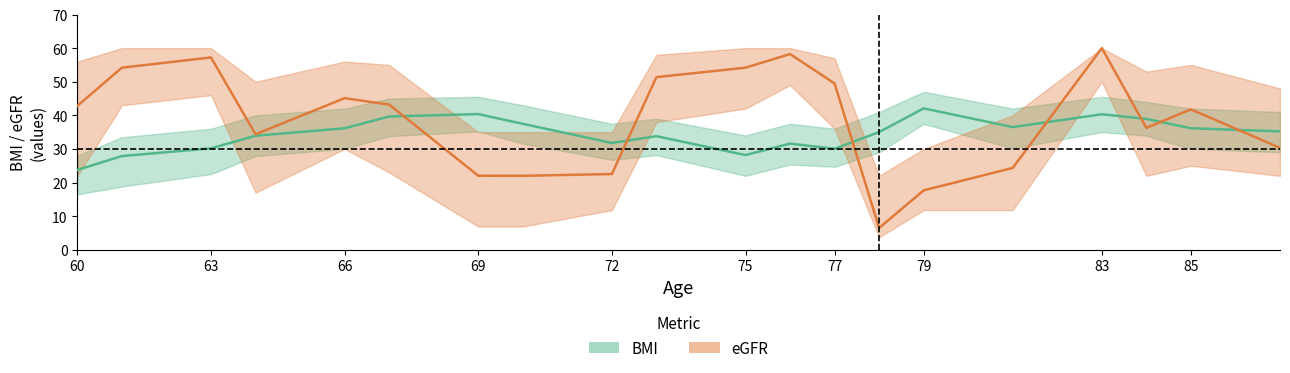

Rank the series by their maximum value, from highest to lowest.

eGFR (mean), BMI (mean)